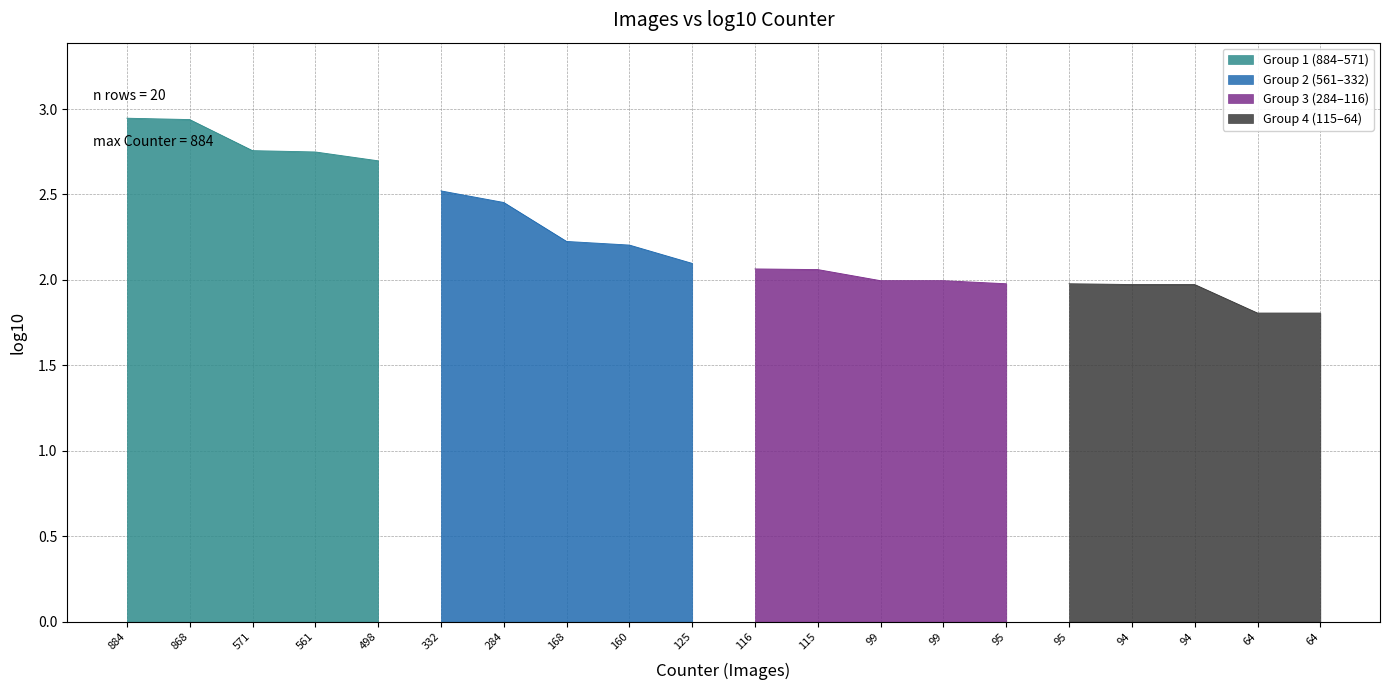

What is the difference between the second highest and second lowest values?

1.1